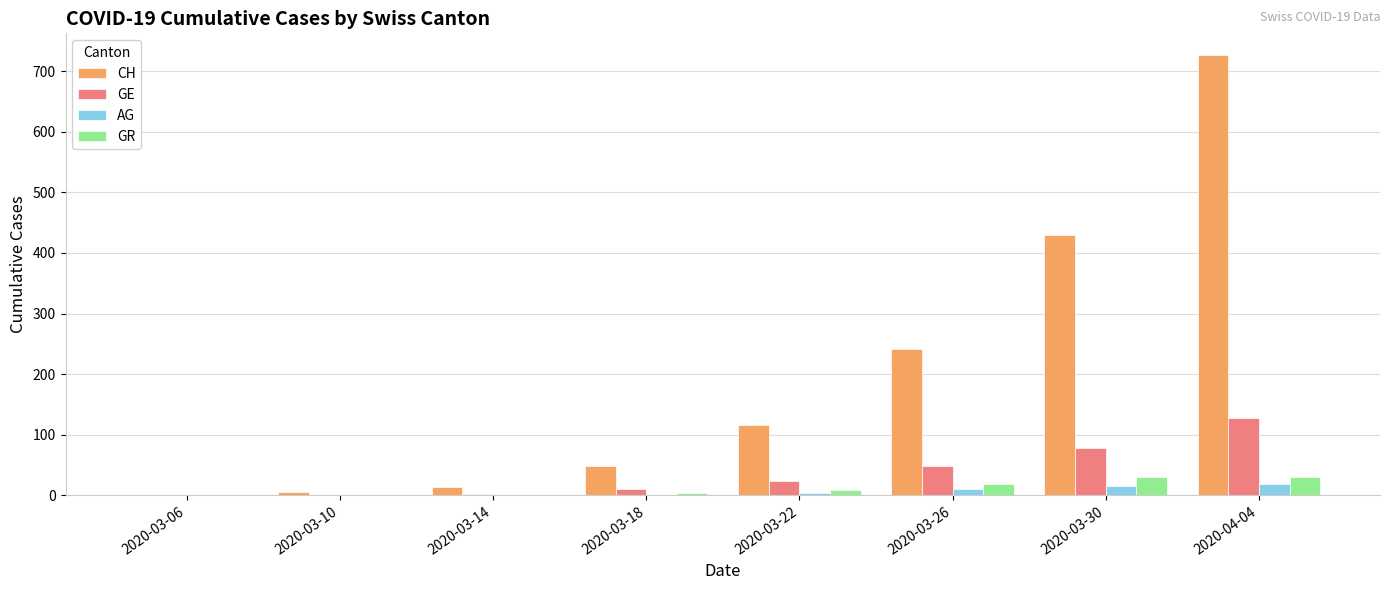

What is the maximum value for CH?

726